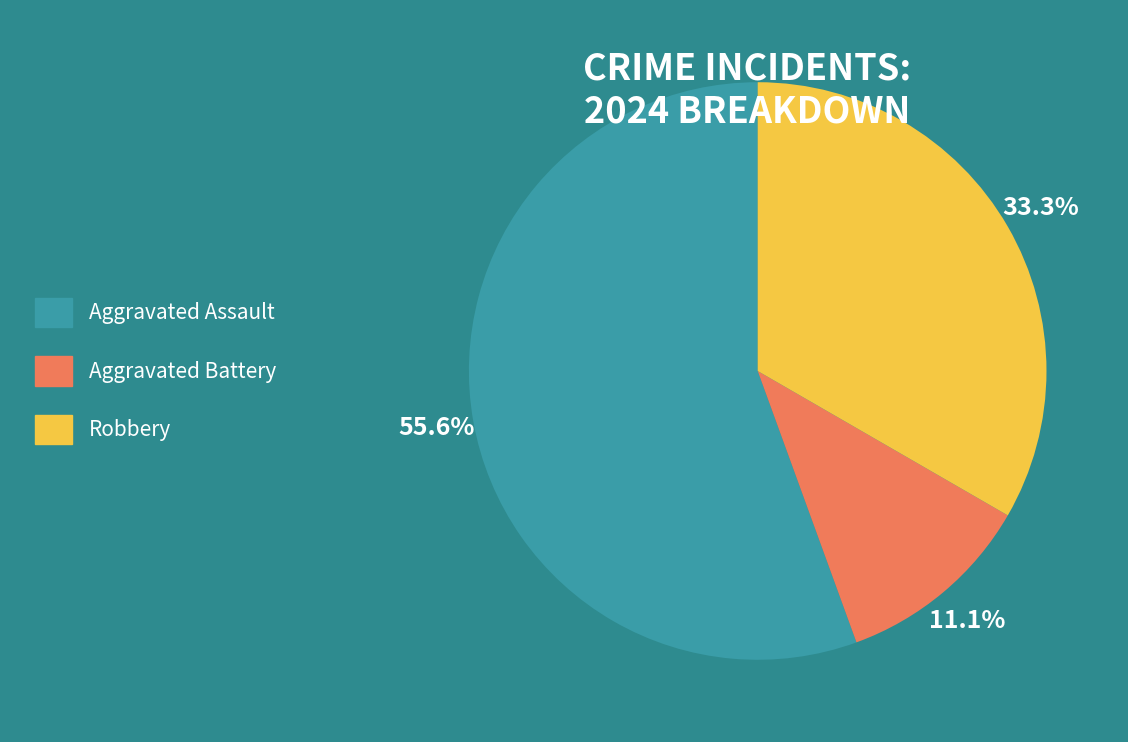

Is it true that Aggravated Assault is 70% of the pie?

False